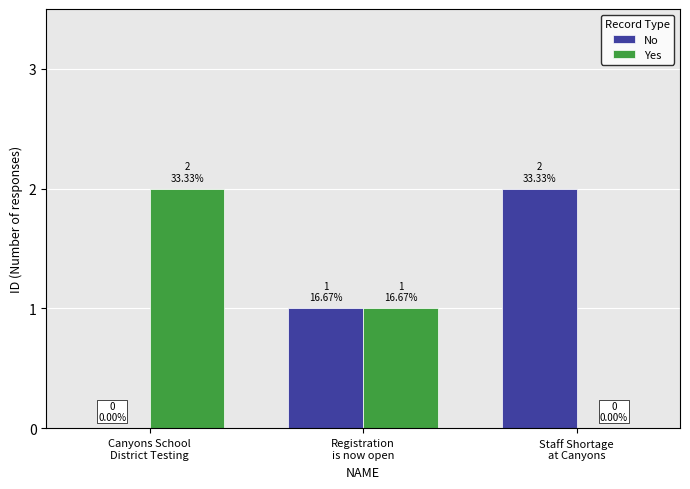

The No series shows 1 at Canyons School
District Testing. True or false?

False